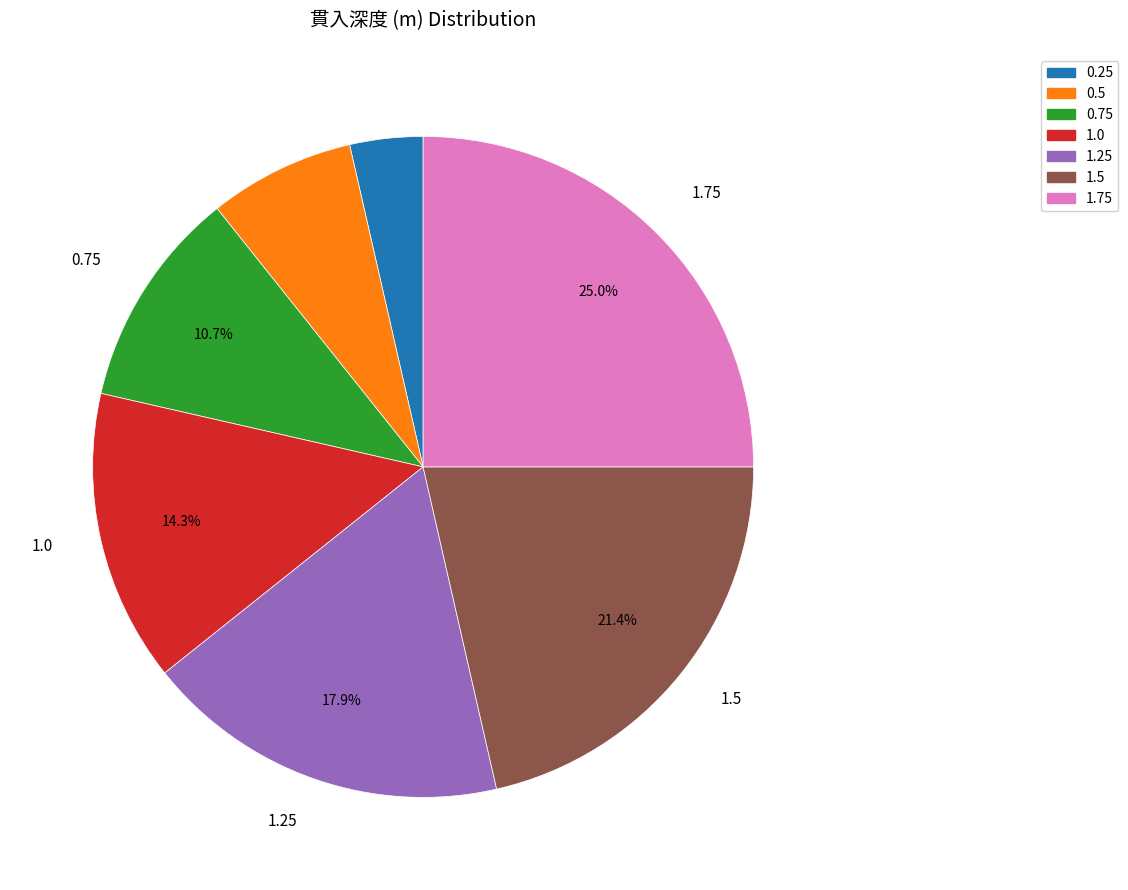

Which slice is the largest?

1.75